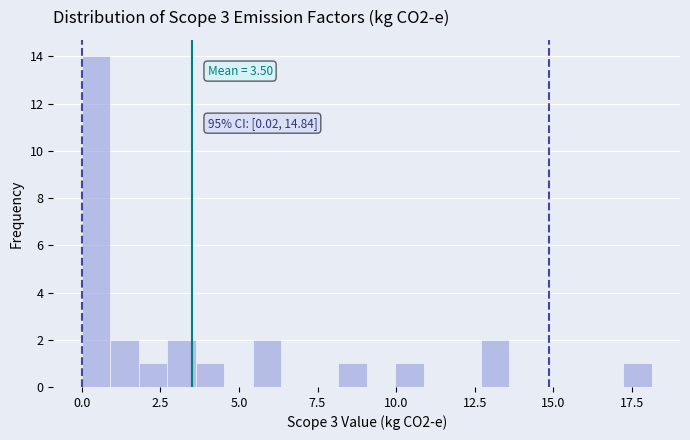

Read against the x-axis, roughly where is the centre of the tallest bar?

0.5